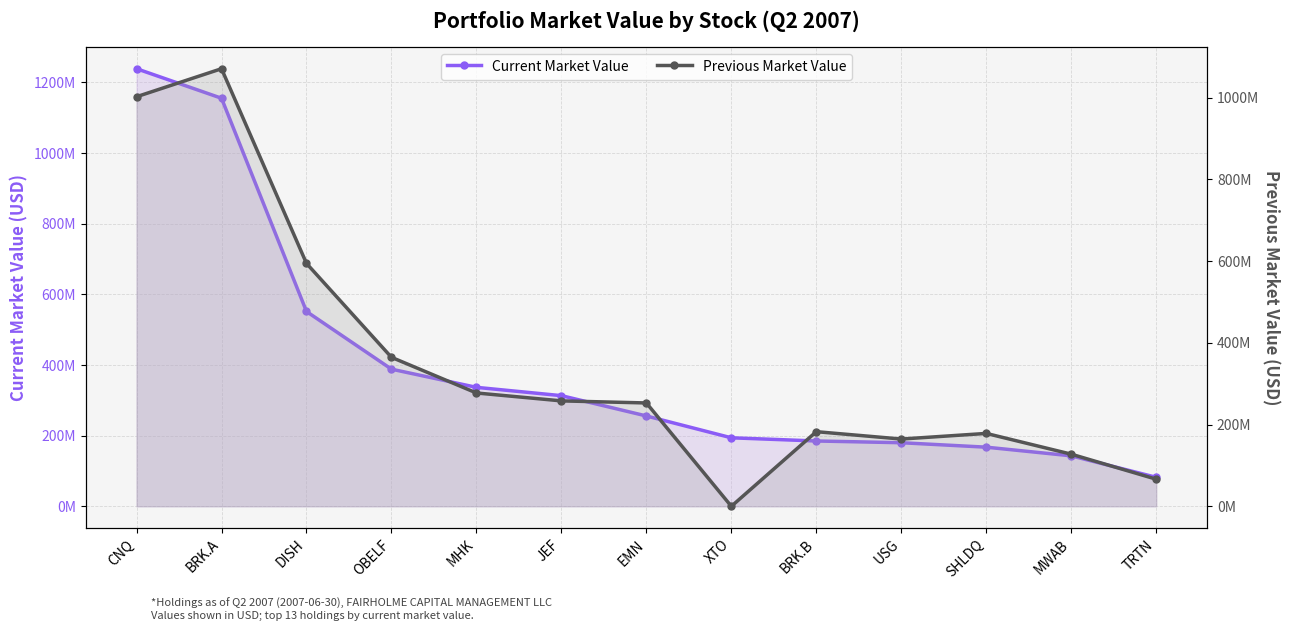

Rank the series by their maximum value, from lowest to highest.

Previous Market Value, Current Market Value